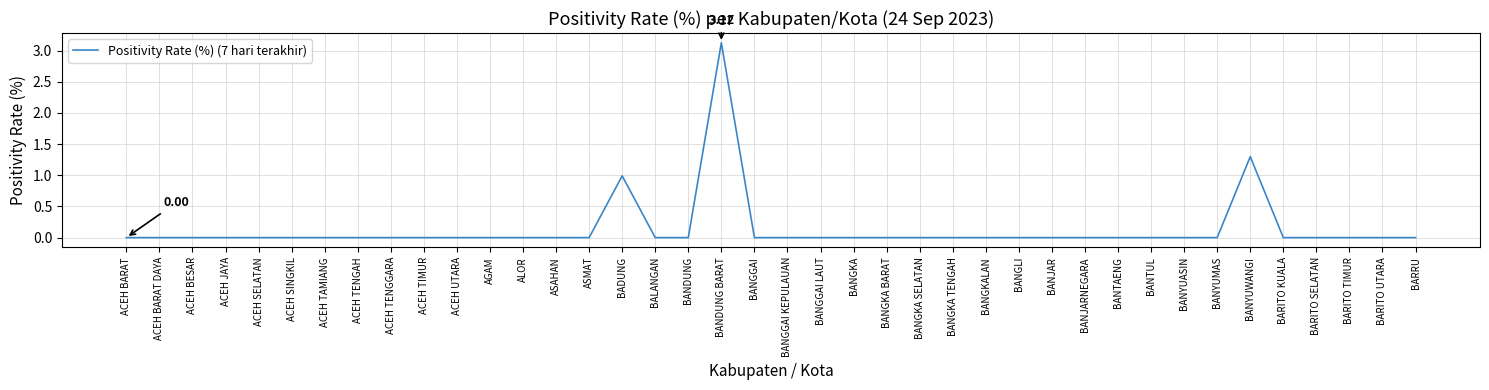

Reading left to right, transcribe all the data shown in this chart.

ACEH BARAT=0.0	ACEH BARAT DAYA=0.0	ACEH BESAR=0.0	ACEH JAYA=0.0	ACEH SELATAN=0.0	ACEH SINGKIL=0.0	ACEH TAMIANG=0.0	ACEH TENGAH=0.0	ACEH TENGGARA=0.0	ACEH TIMUR=0.0	ACEH UTARA=0.0	AGAM=0.0	ALOR=0.0	ASAHAN=0.0	ASMAT=0.0	BADUNG=1.0	BALANGAN=0.0	BANDUNG=0.0	BANDUNG BARAT=3.1	BANGGAI=0.0	BANGGAI KEPULAUAN=0.0	BANGGAI LAUT=0.0	BANGKA=0.0	BANGKA BARAT=0.0	BANGKA SELATAN=0.0	BANGKA TENGAH=0.0	BANGKALAN=0.0	BANGLI=0.0	BANJAR=0.0	BANJARNEGARA=0.0	BANTAENG=0.0	BANTUL=0.0	BANYUASIN=0.0	BANYUMAS=0.0	BANYUWANGI=1.3	BARITO KUALA=0.0	BARITO SELATAN=0.0	BARITO TIMUR=0.0	BARITO UTARA=0.0	BARRU=0.0